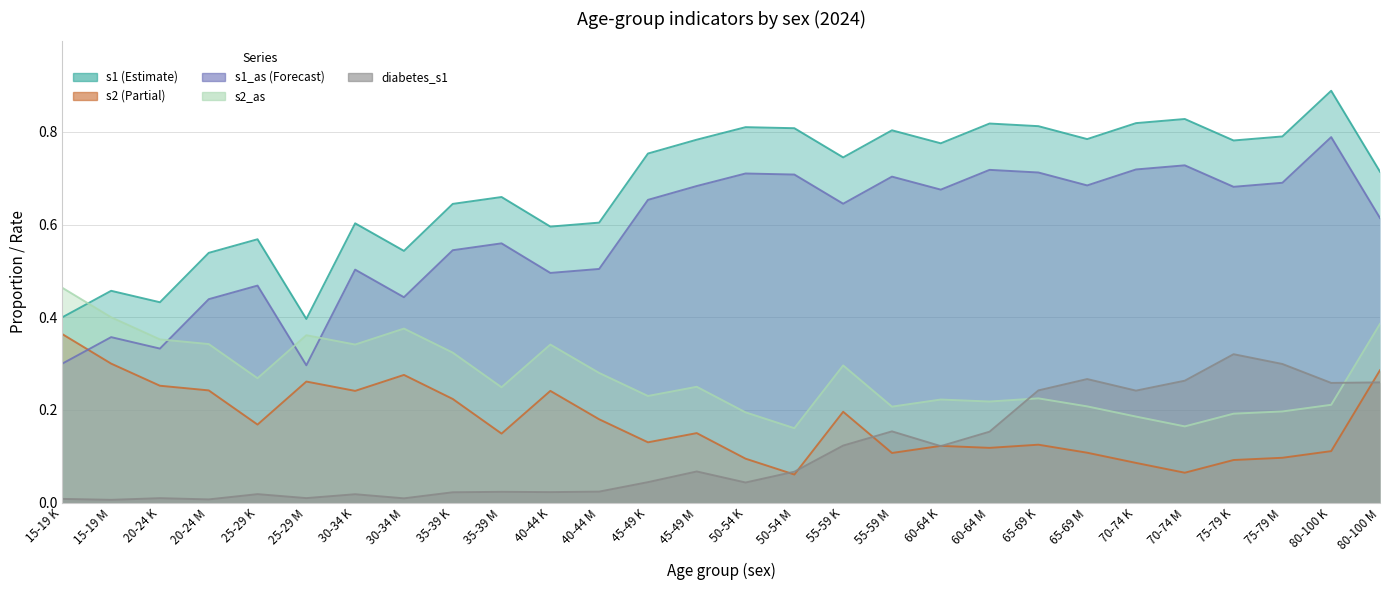

What is the total value across all series at 60-64 K?

1.9